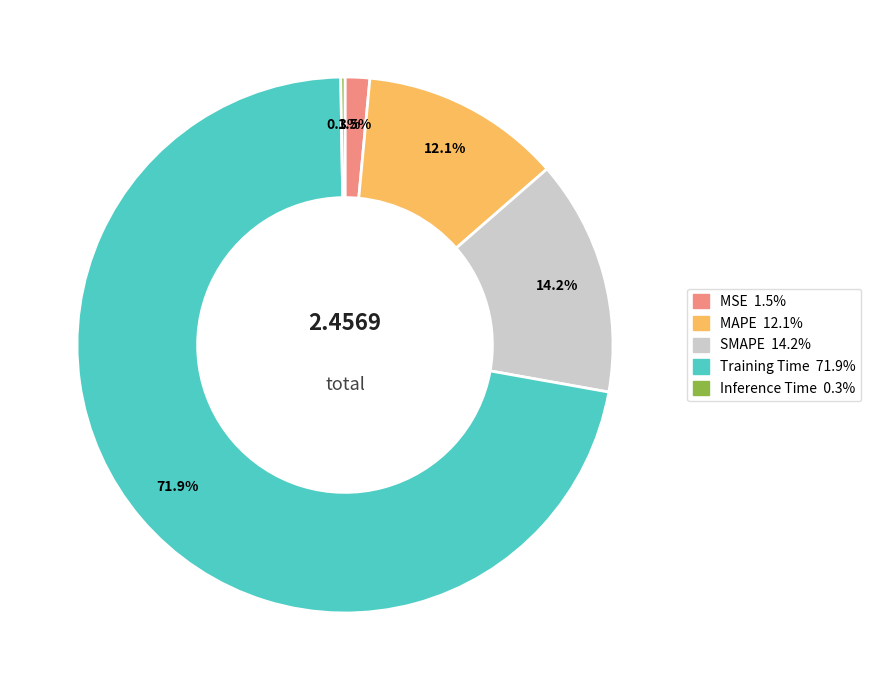

What percentage do MAPE and SMAPE together represent?

26.3%